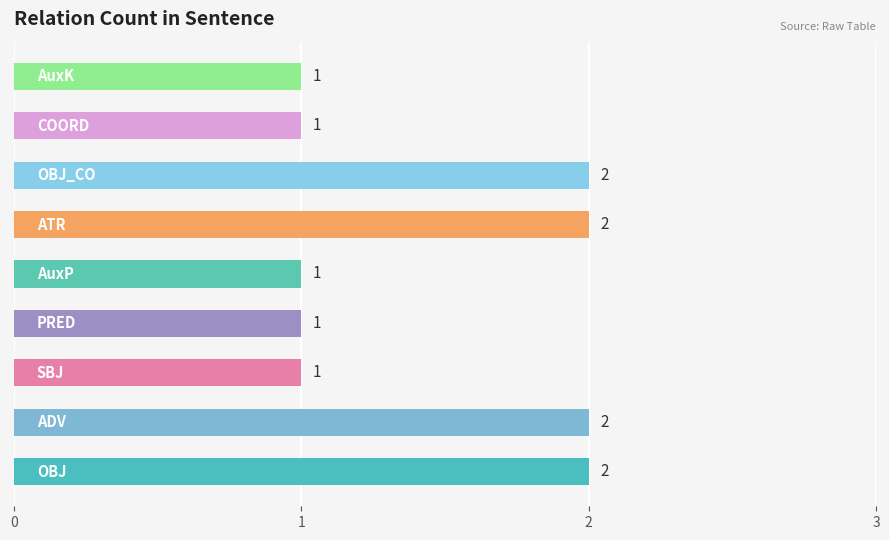

How many values are between 1 and 2?

9